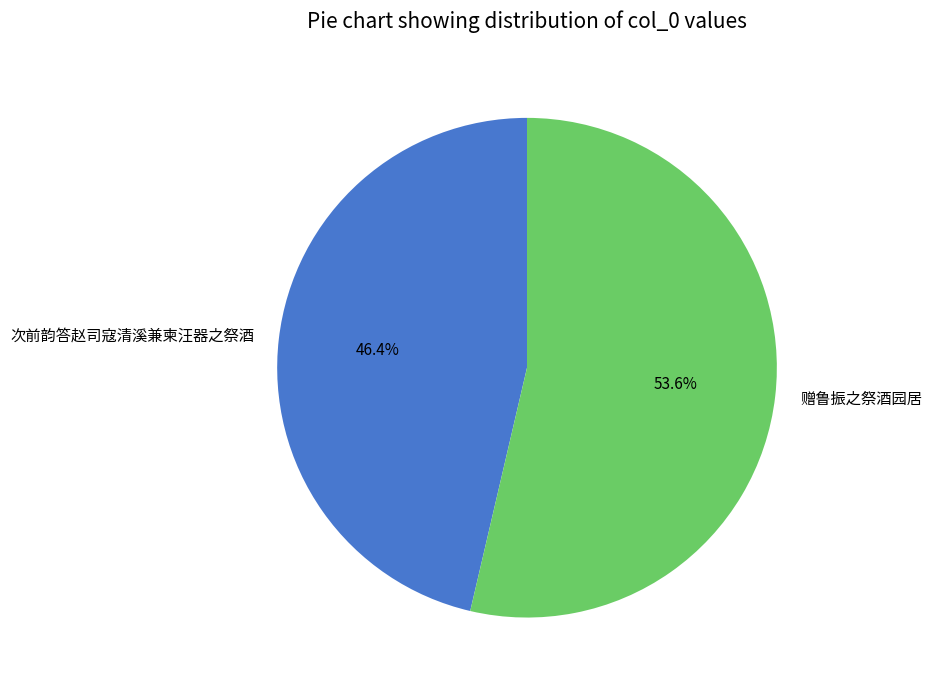

What percentage is the 次前韵答赵司寇清溪兼柬汪器之祭酒 slice, to the nearest percent?

46%